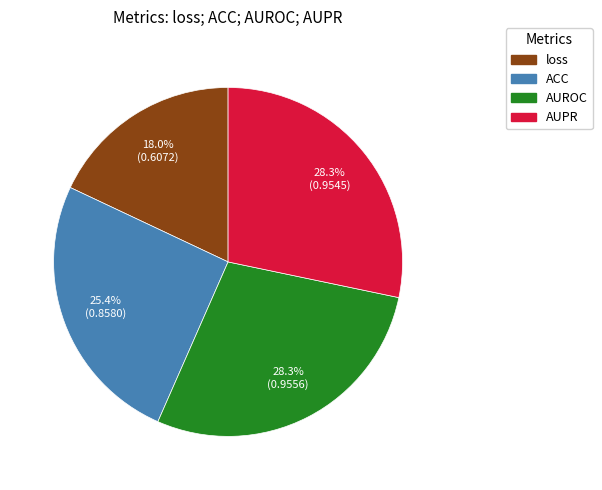

How many segments does this pie chart have?

4